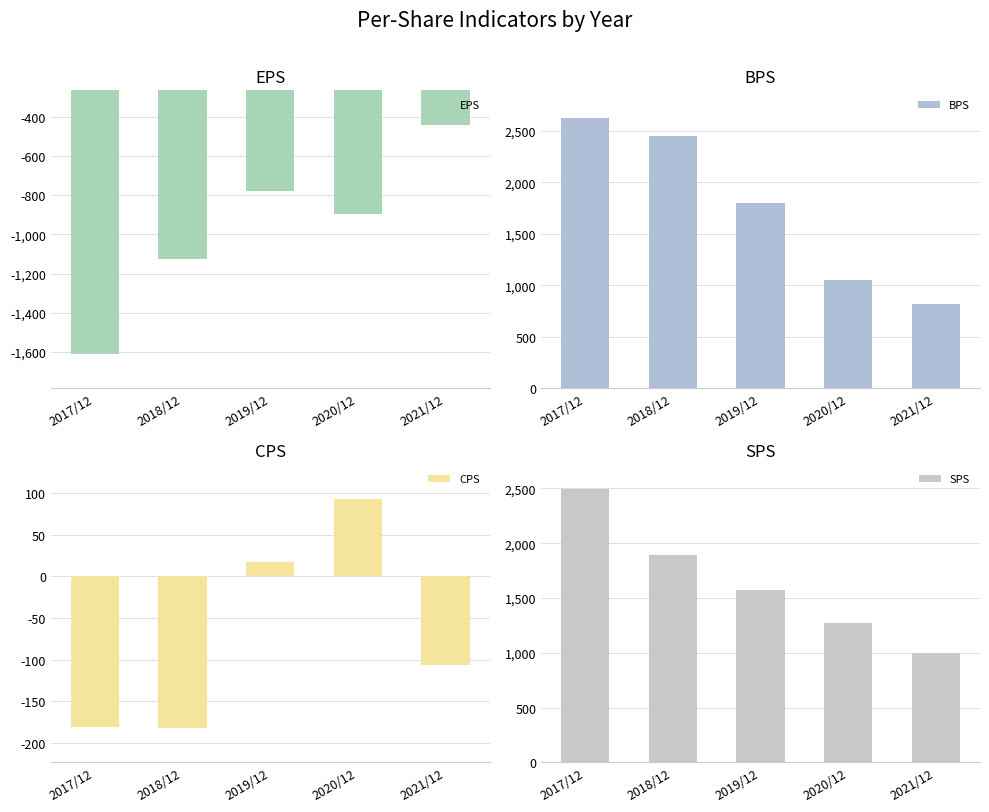

What is the label of the 4th bar from the right?

2018/12